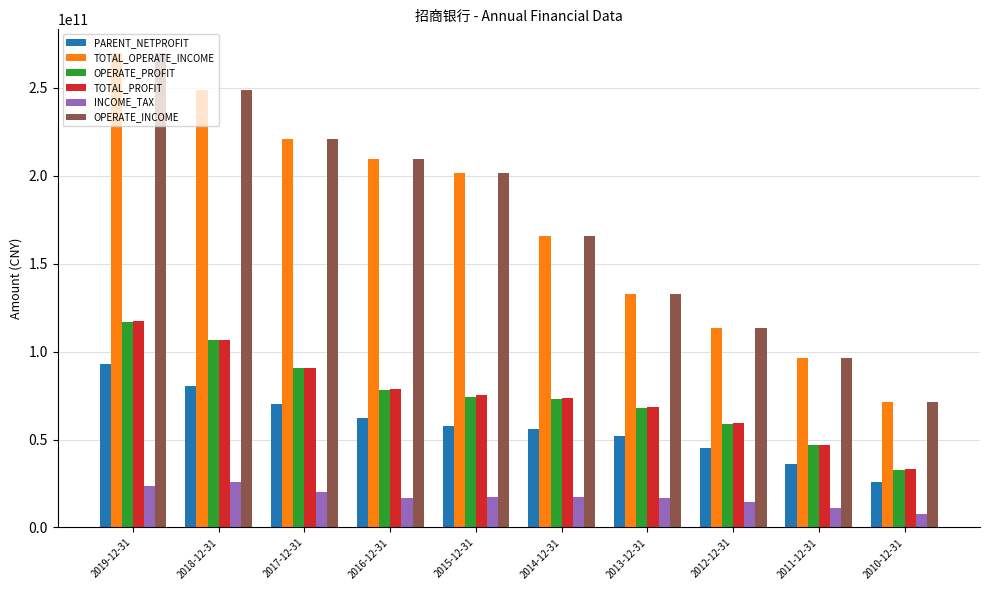

Is it true that INCOME_TAX equals 17382000000 at 2014-12-31?

True